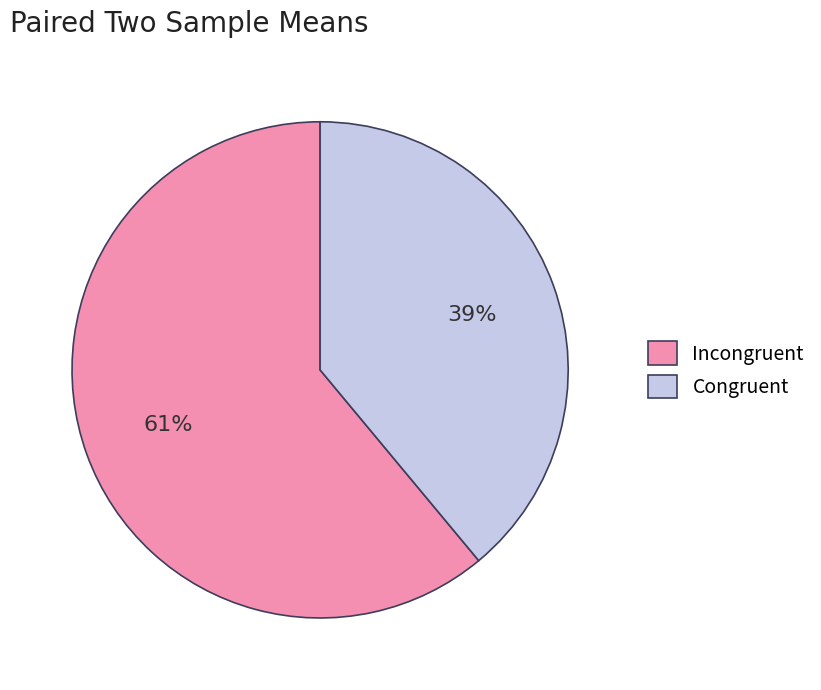

Which slice represents more than half of the pie?

Incongruent